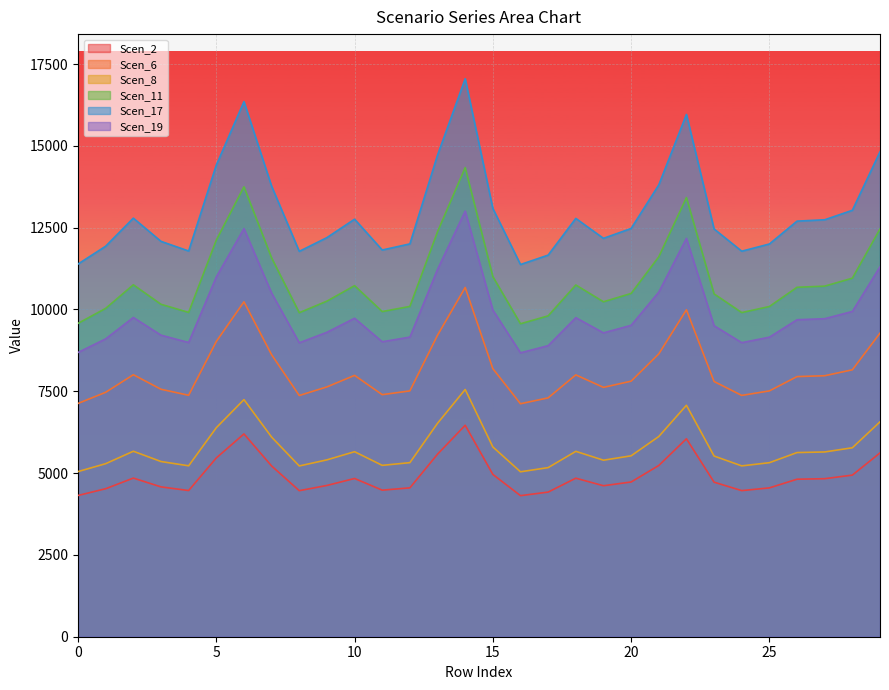

Reading left to right, extract all data points from this chart.

Scen_2: 0=4316.3	1=4522.9	2=4847.7	3=4578.9	4=4467.3	5=5462.7	6=6197.3	7=5217.9	8=4463.1	9=4622.5	10=4835.8	11=4478.8	12=4549.7	13=5578.4	14=6462.3	15=4960.1	16=4310.8	17=4419.8	18=4844.8	19=4613.8	20=4728.3	21=5232.5	22=6048.7	23=4722.4	24=4465.1	25=4548.5	26=4813.3	27=4829.1	28=4938.9	29=5616.5
Scen_6: 0=7128.5	1=7469.7	2=8006.1	3=7562.2	4=7377.8	5=9021.8	6=10235.0	7=8617.5	8=7370.9	9=7634.1	10=7986.4	11=7396.9	12=7512.0	13=9212.8	14=10672.6	15=8191.7	16=7119.4	17=7299.4	18=8001.3	19=7619.9	20=7809.0	21=8641.6	22=9989.7	23=7799.2	24=7374.2	25=7512.0	26=7949.4	27=7975.4	28=8156.7	29=9275.9
Scen_8: 0=5046.6	1=5288.1	2=5667.8	3=5353.6	4=5223.1	5=6386.9	6=7245.8	7=6100.7	8=5218.2	9=5404.5	10=5653.9	11=5236.6	12=5319.4	13=6522.2	14=7555.6	15=5799.2	16=5040.1	17=5167.6	18=5664.5	19=5394.4	20=5528.3	21=6117.7	22=7072.1	23=5521.4	24=5220.5	25=5318.0	26=5627.7	27=5646.1	28=5774.5	29=6566.8
Scen_11: 0=9575.6	1=10033.9	2=10754.4	3=10158.2	4=9910.5	5=12118.8	6=13748.4	7=11575.7	8=9901.2	9=10254.8	10=10728.0	11=9936.1	12=10093.3	13=12375.4	14=14336.3	15=11003.8	16=9563.3	17=9805.2	18=10748.0	19=10235.6	20=10489.6	21=11608.0	22=13418.9	23=10476.6	24=9905.6	25=10090.7	26=10678.2	27=10713.1	28=10956.7	29=12460.1
Scen_17: 0=11388.7	1=11933.8	2=12790.8	3=12081.6	4=11787.1	5=14413.4	6=16351.7	7=13767.6	8=11776.0	9=12196.5	10=12759.3	11=11817.5	12=12004.4	13=14718.7	14=17050.9	15=13087.3	16=11374.2	17=11661.8	18=12783.2	19=12173.7	20=12475.9	21=13806.0	22=15959.8	23=12460.3	24=11781.2	25=12001.3	26=12700.1	27=12741.7	28=13031.4	29=14819.4
Scen_19: 0=8686.4	1=9102.2	2=9755.8	3=9214.9	4=8990.3	5=10993.5	6=12471.8	7=10500.8	8=8981.8	9=9302.6	10=9731.8	11=9013.5	12=9156.1	13=11226.3	14=13005.1	15=9982.0	16=8675.3	17=8894.7	18=9750.0	19=9285.2	20=9515.6	21=10530.1	22=12172.9	23=9503.7	24=8985.8	25=9153.7	26=9686.7	27=9718.4	28=9939.3	29=11303.1